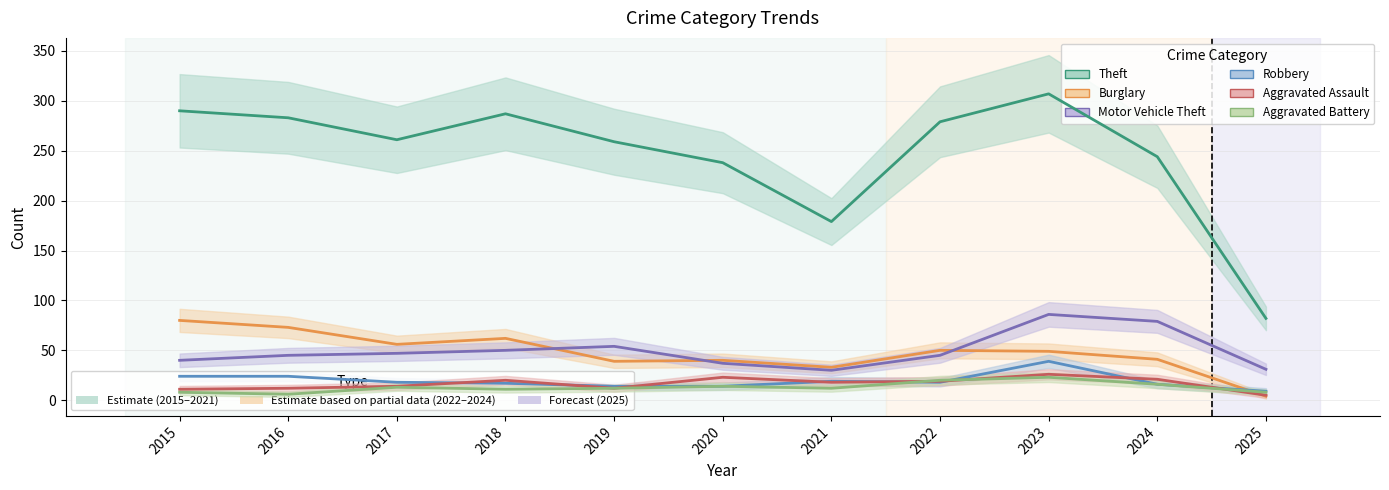

How many distinct data groups are displayed?

6